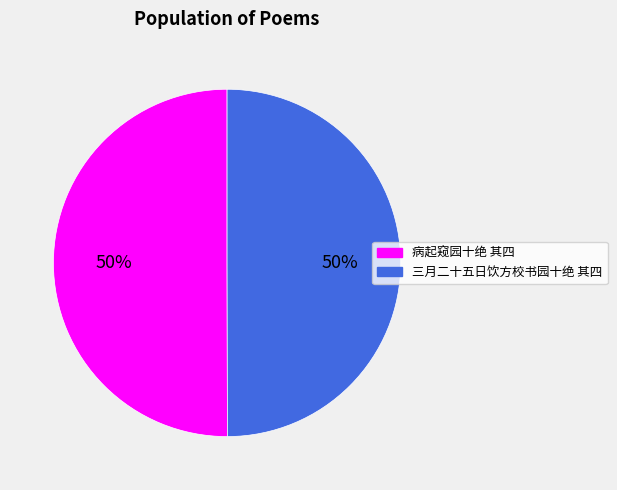

Approximately how many times larger is the value at 三月二十五日饮方校书园十绝 其四 compared to 病起窥园十绝 其四?

1.0